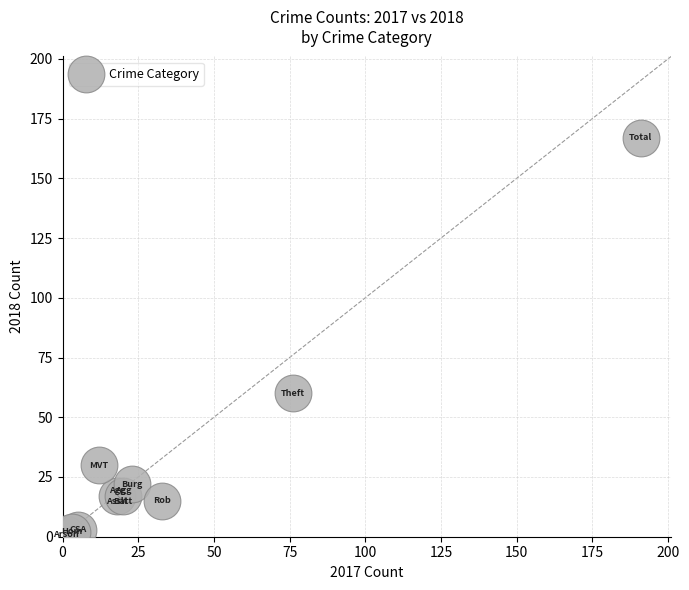

What Y value in the scatter plot is closest to 84?

60